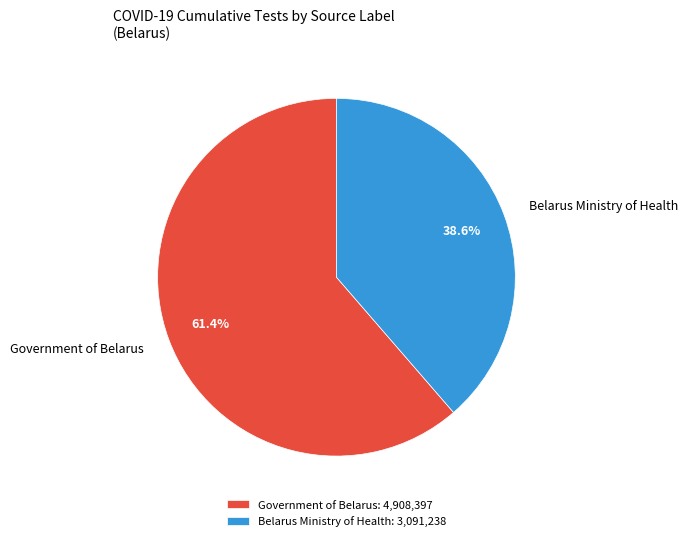

Is there a majority slice in this chart?

Yes